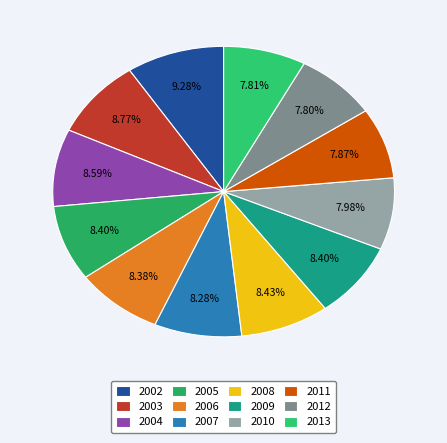

What percentage do 2004 and 2011 together represent?

16.5%